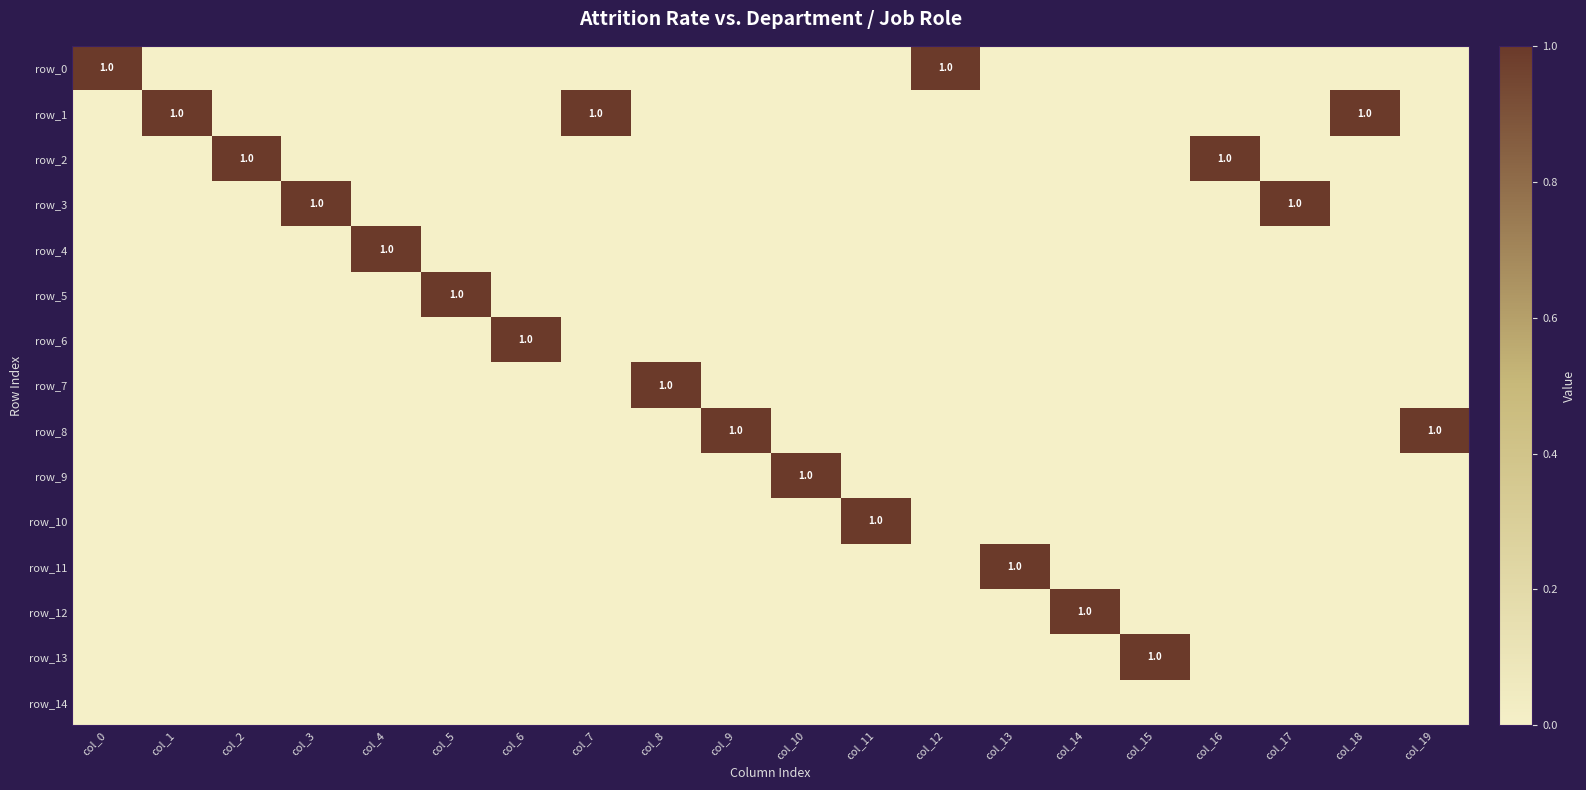

Between col_3 and col_15, which series saw the biggest shift?

row_3